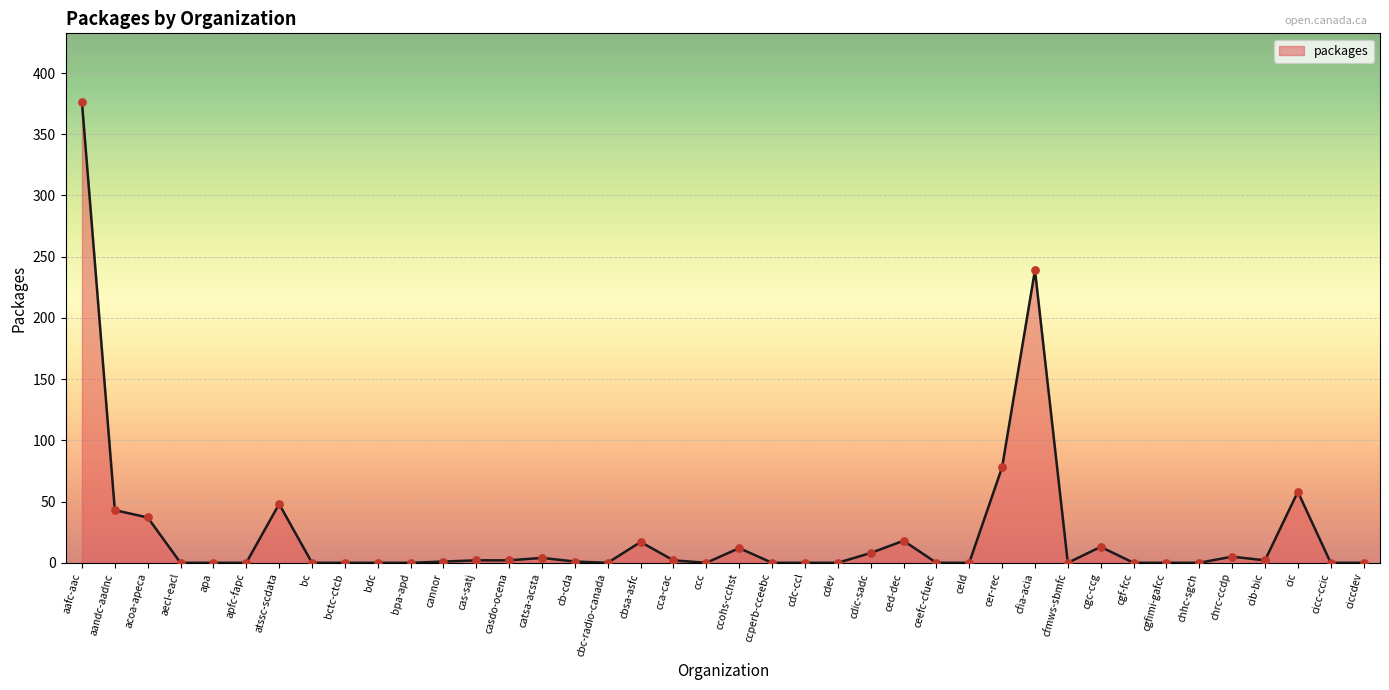

Which has a higher value, ced-dec or bpa-apd?

ced-dec